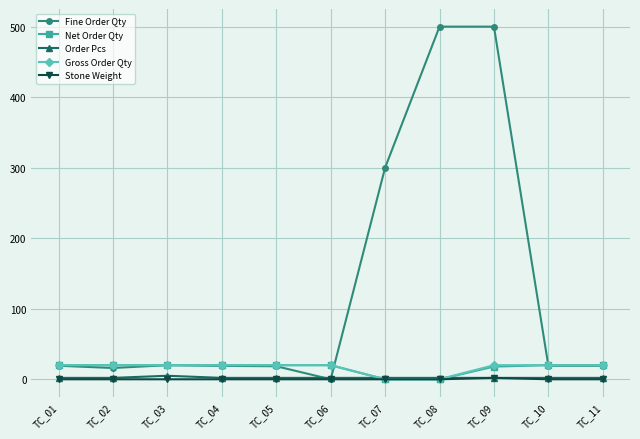

The value of Fine Order Qty at TC_11 is 19.2. True or false?

True